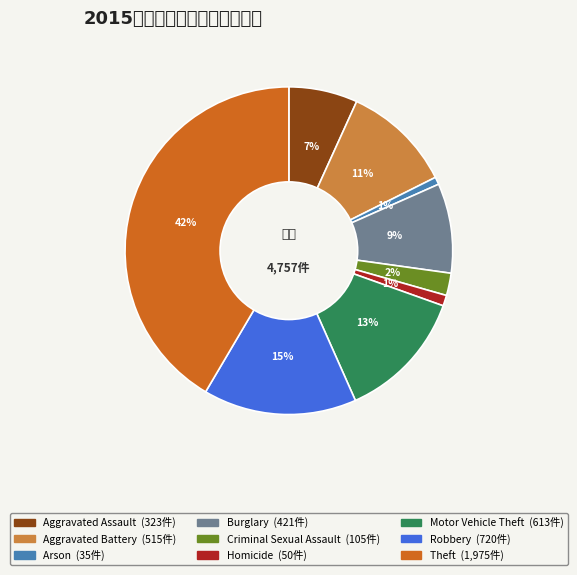

To the nearest percent, what is the difference between the Criminal Sexual Assault and Homicide slice percentages?

1%